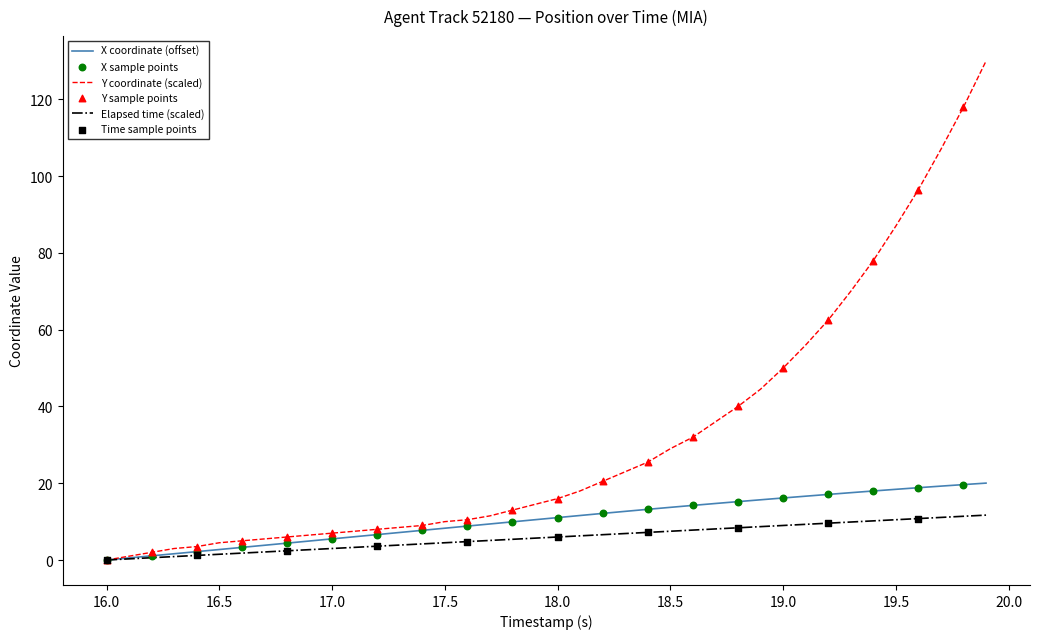

Which series has the largest total across all categories?

Y coordinate (scaled)